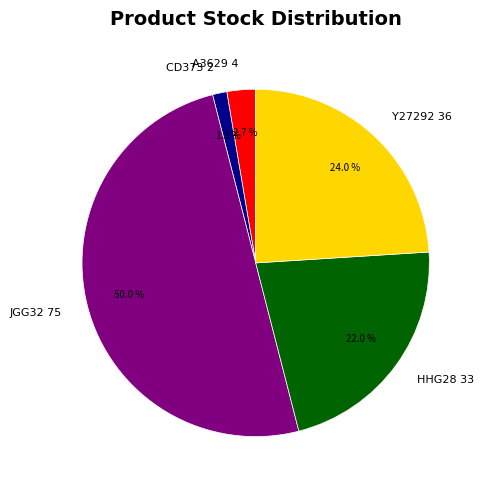

Rank the categories by value from highest to lowest.

JGG32, Y27292, HHG28, A3629, CD373